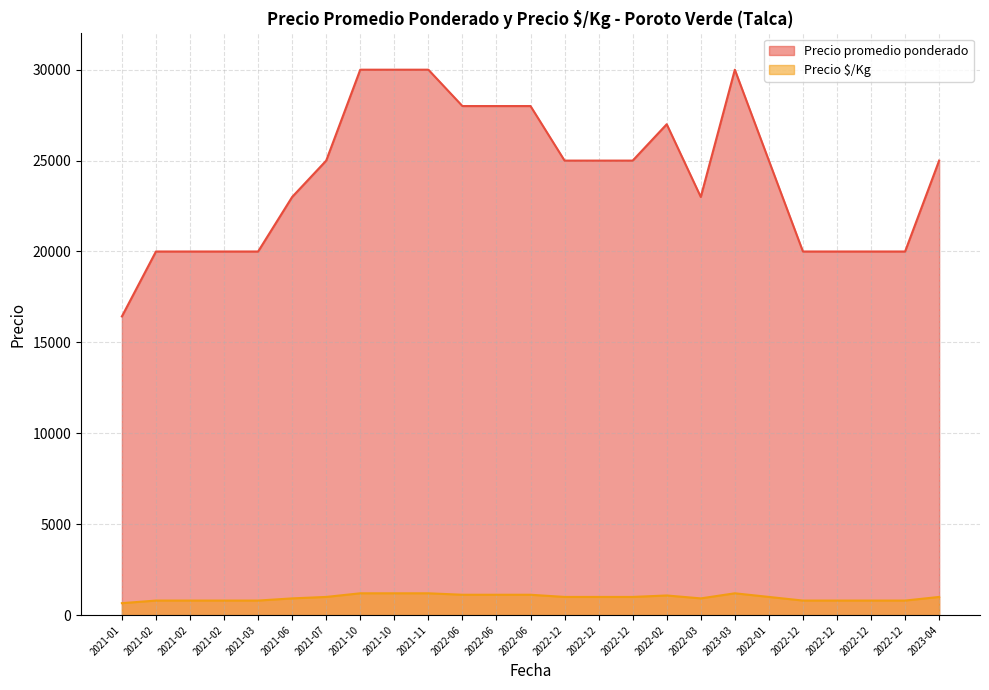

What is the label of the 15th point from the left?

2022-12